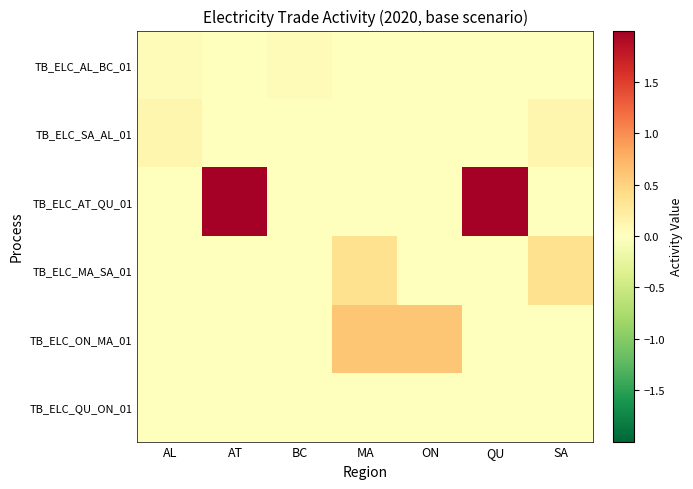

What is the difference between the highest and lowest values at ON?

0.6